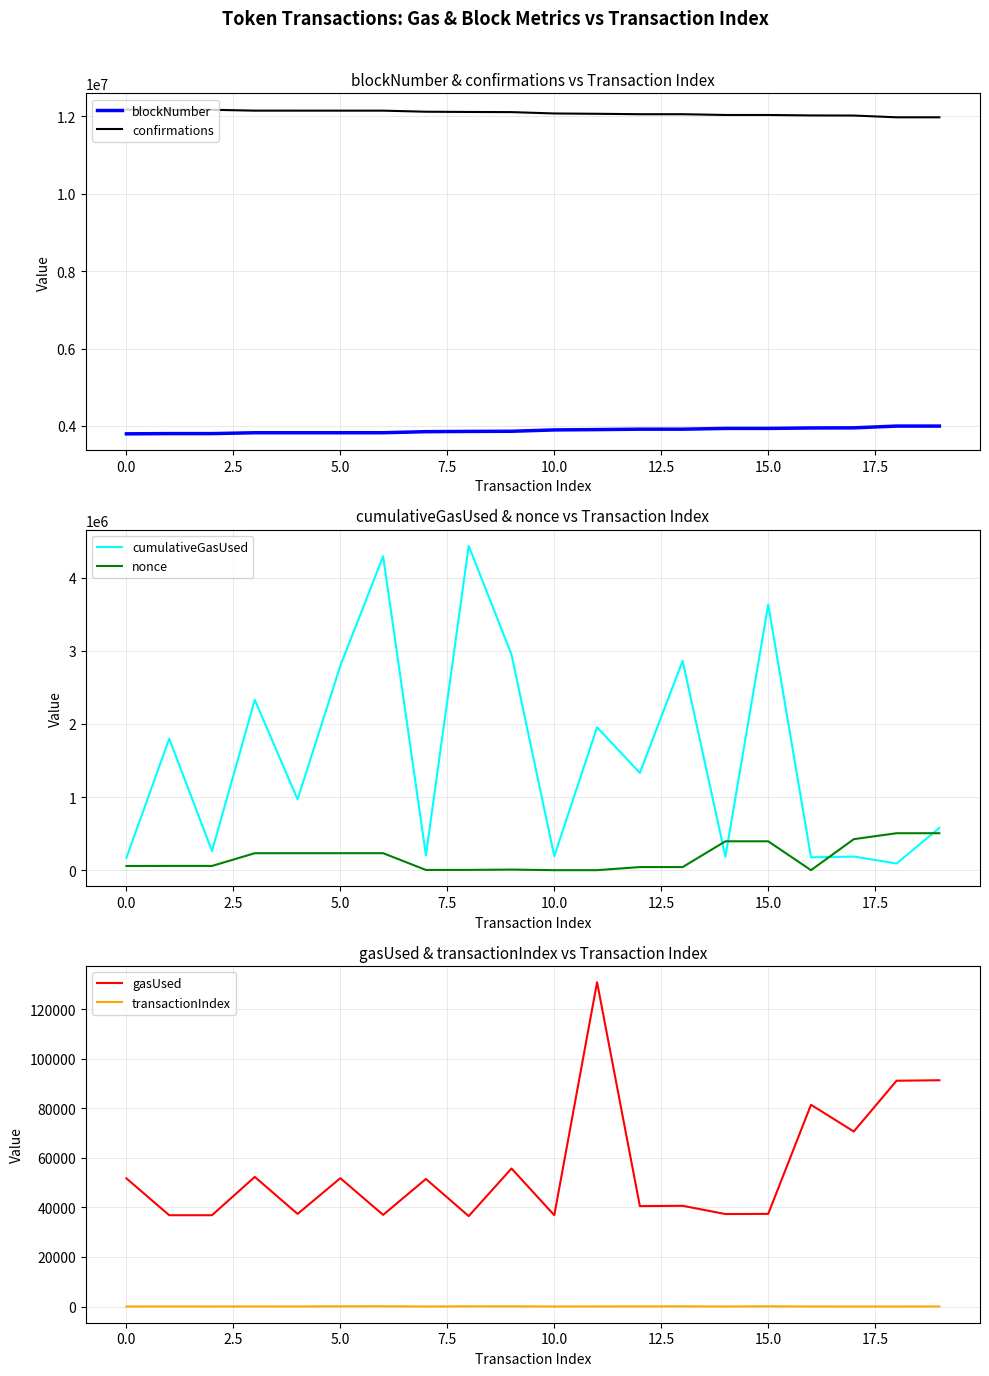

At which label is transactionIndex closest to 44?

12